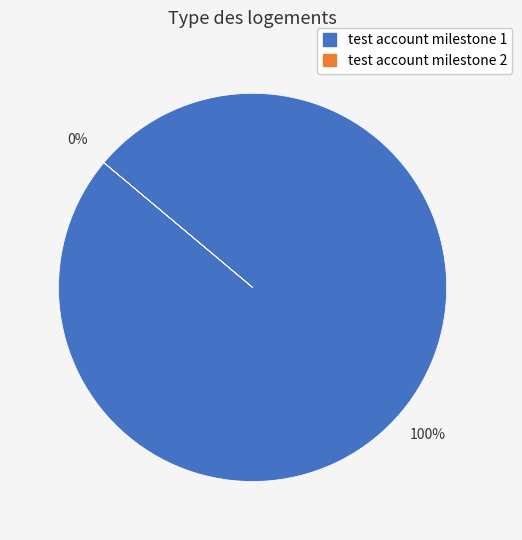

How many segments does this pie chart have?

2